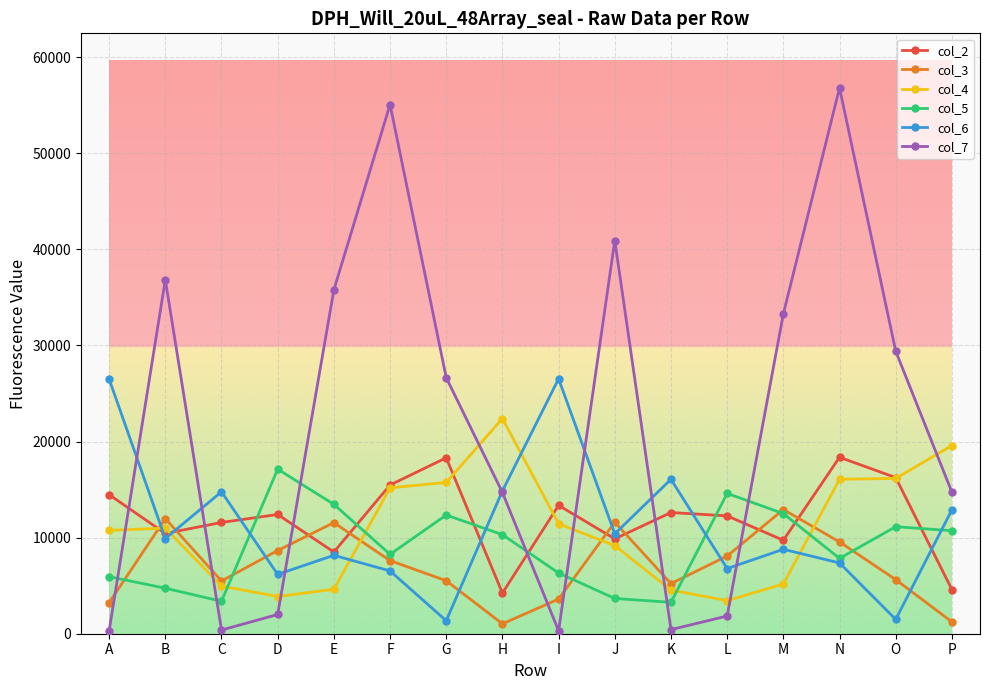

What are all the series names shown in the legend?

col_2, col_3, col_4, col_5, col_6, col_7